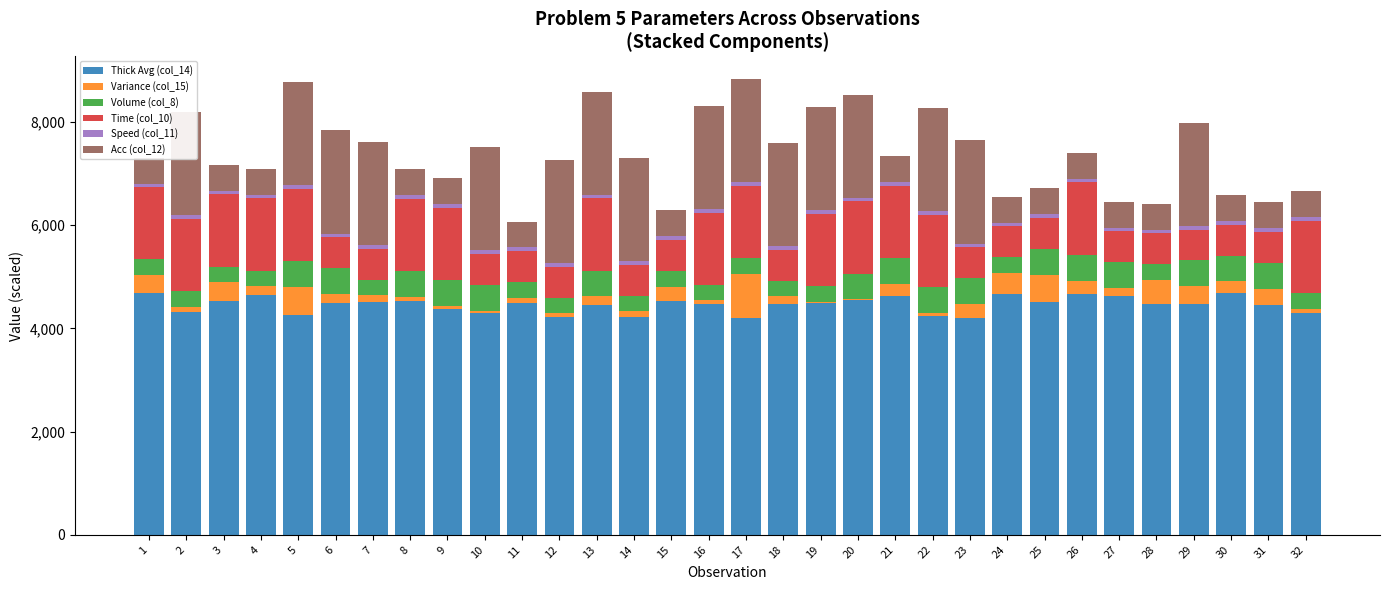

How many data points in Speed (col_11) are less than 73?

16